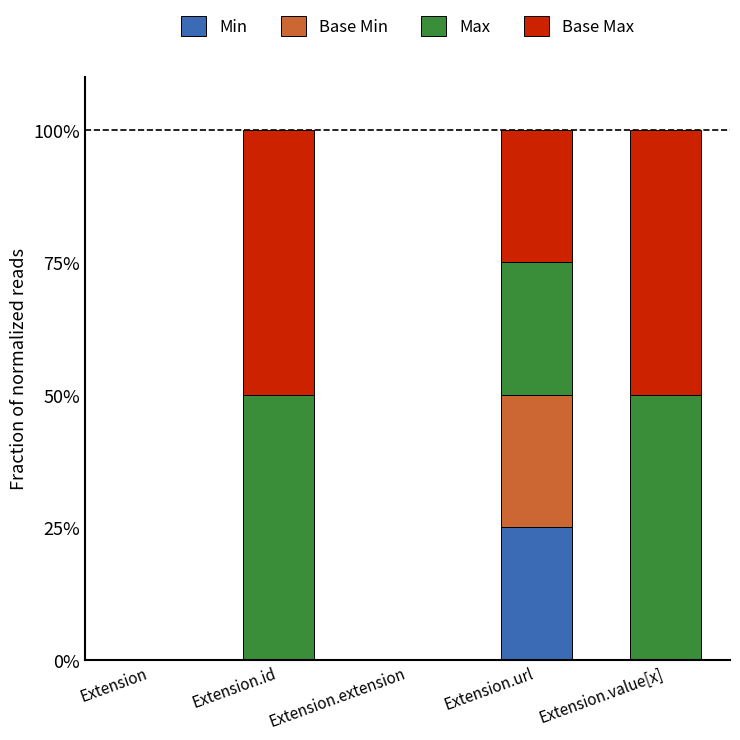

What is the maximum value for Min?

25